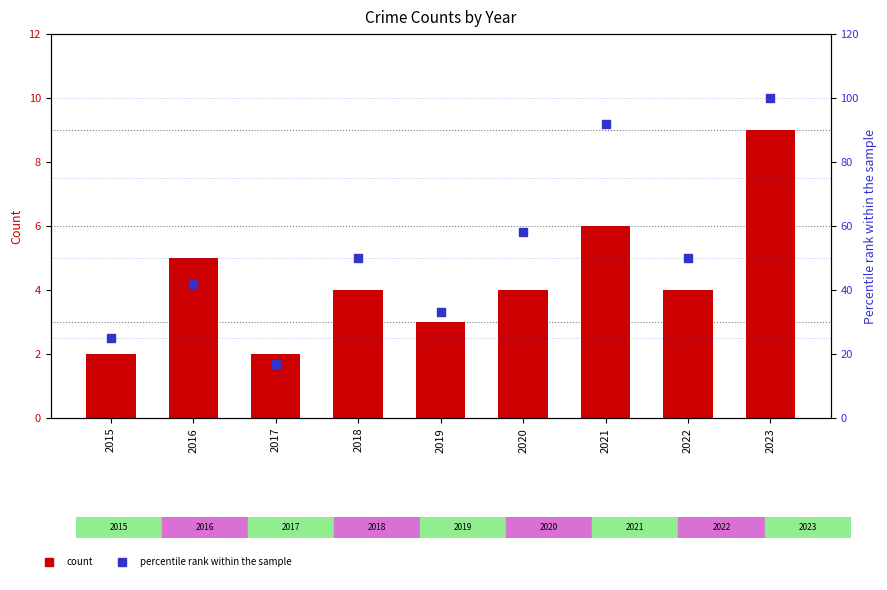

Is the value of percentile rank within the sample at 2021 greater than the value of Robbery at 2017?

Yes